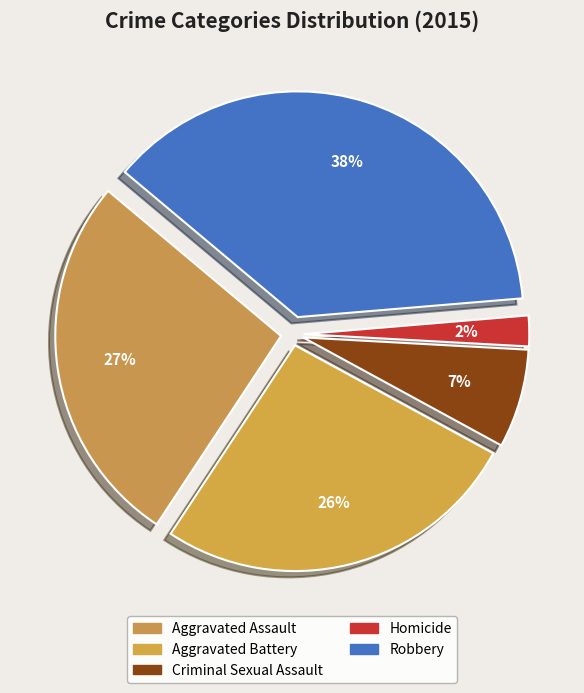

What is the ratio of the value at Aggravated Assault to the value at Robbery?

0.7